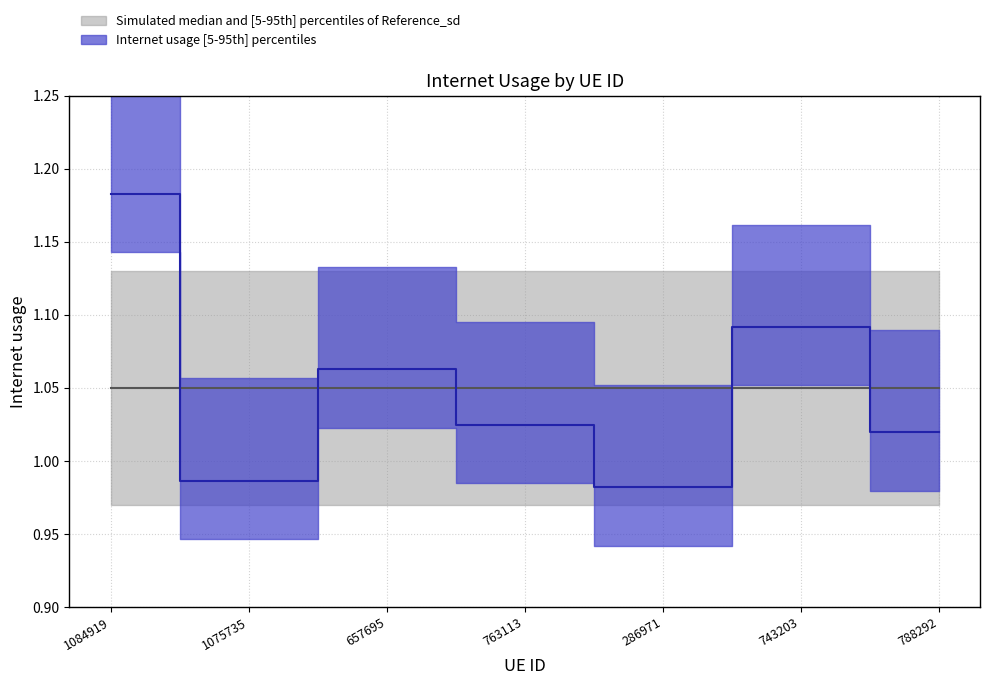

Between 788292 and 657695, which is larger?

657695